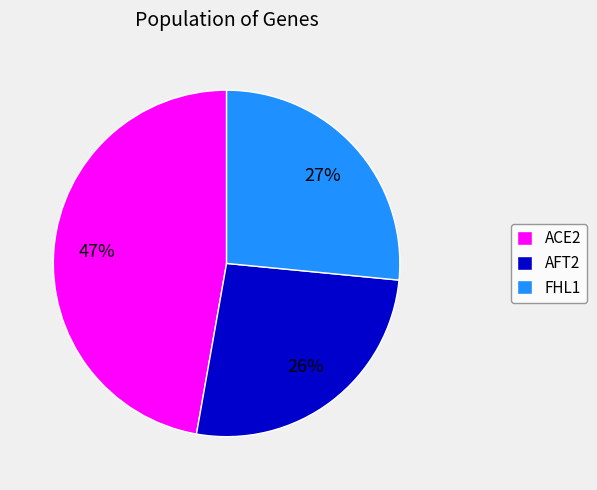

Is the sum of ACE2 and FHL1 greater than half?

Yes